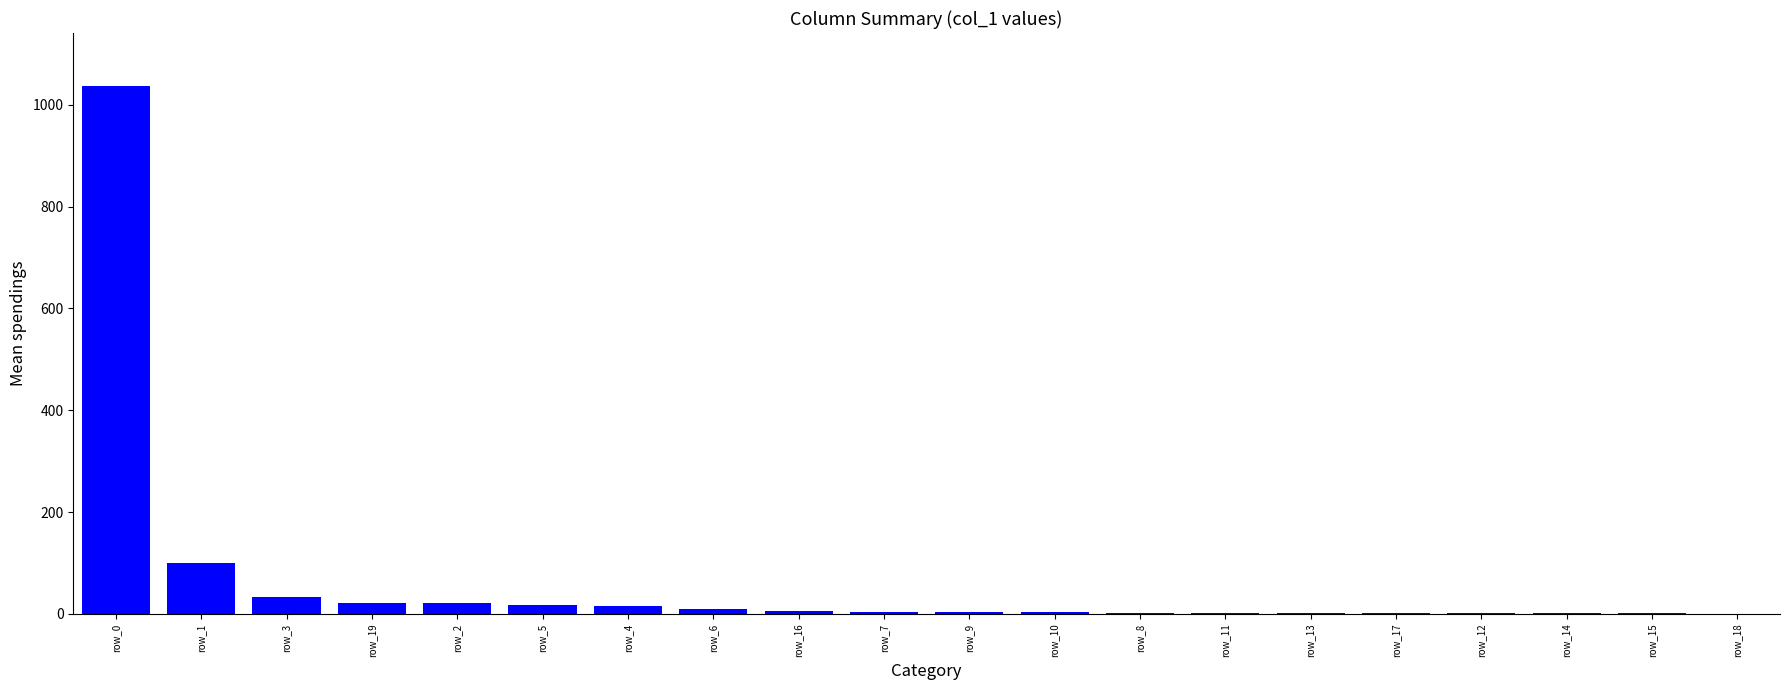

What is the greatest value displayed?

1037